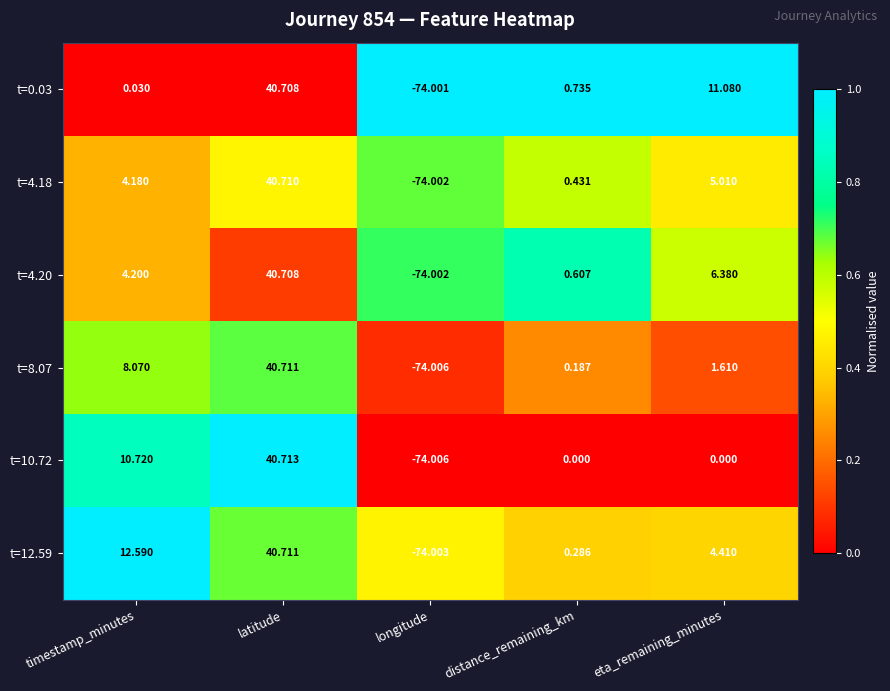

At timestamp_minutes, list the series in order from smallest to largest.

t=0.03, t=4.18, t=4.20, t=8.07, t=10.72, t=12.59